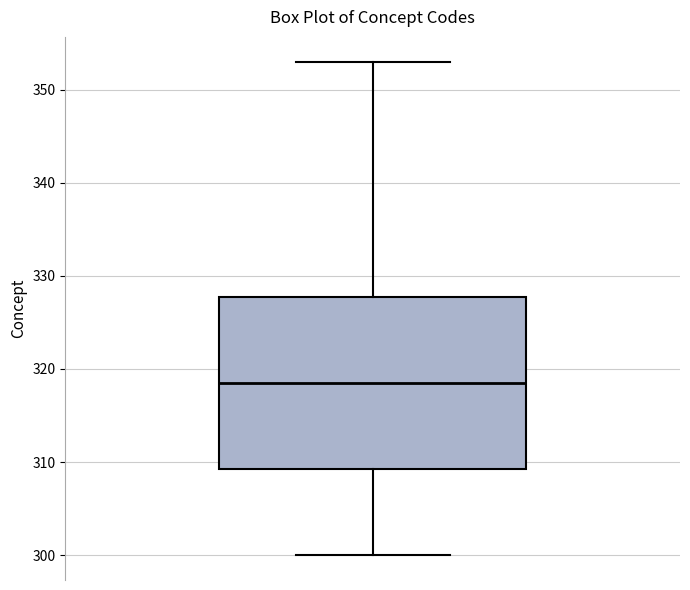

Transcribe this box plot: give where the median line is, the range the box spans, and where the two whiskers end, as read against the y-axis. The values are not printed on the chart, so give them approximately, as read against the axis.

median 319, box 309 to 328, whiskers 300 to 353